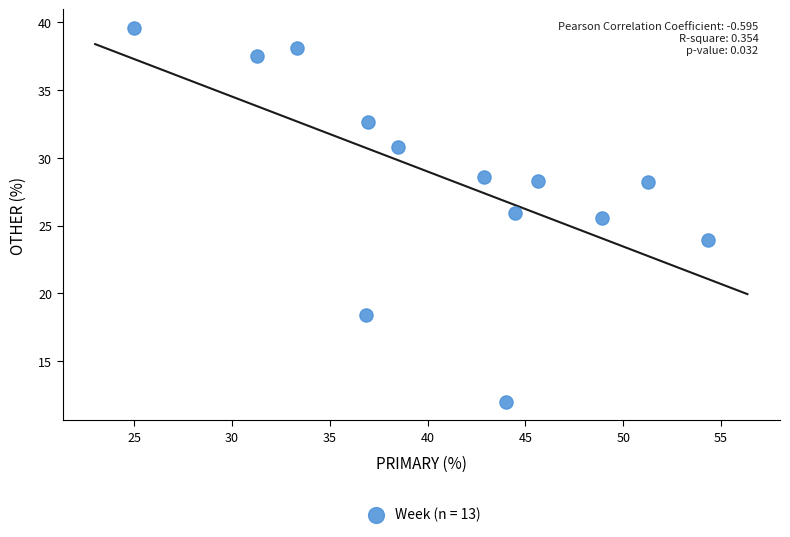

What is the range of Y values (max minus min)?

27.6